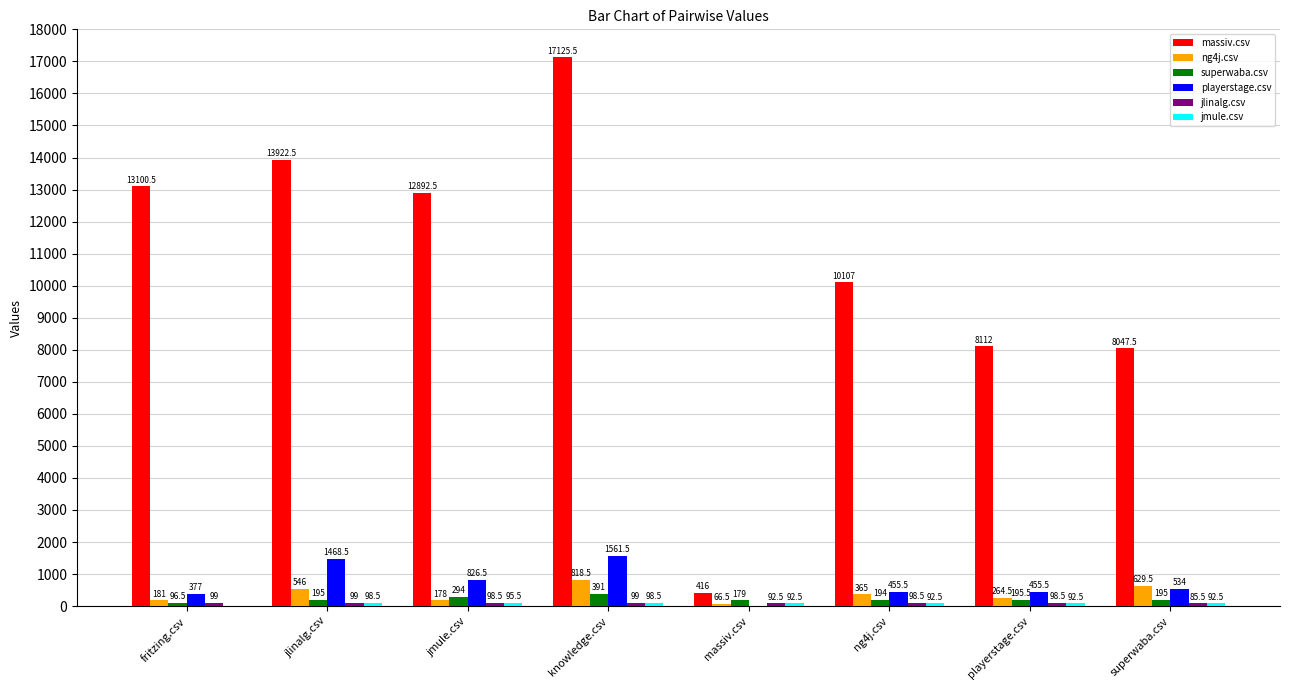

Read the massiv.csv value at superwaba.csv.

8047.5